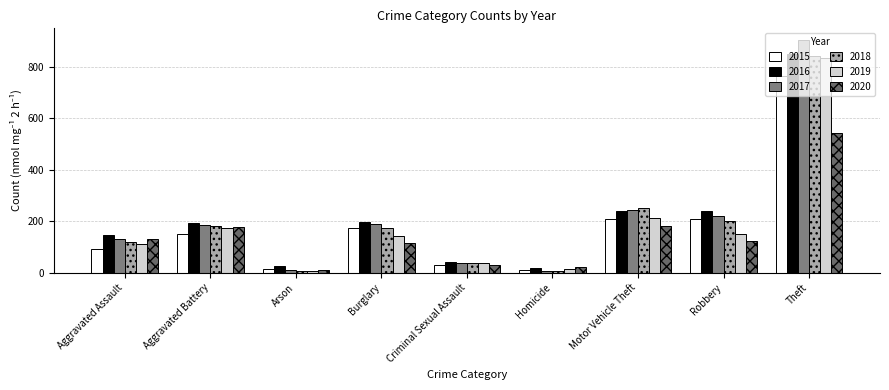

What is the spread (max minus min) of values at Motor Vehicle Theft?

71